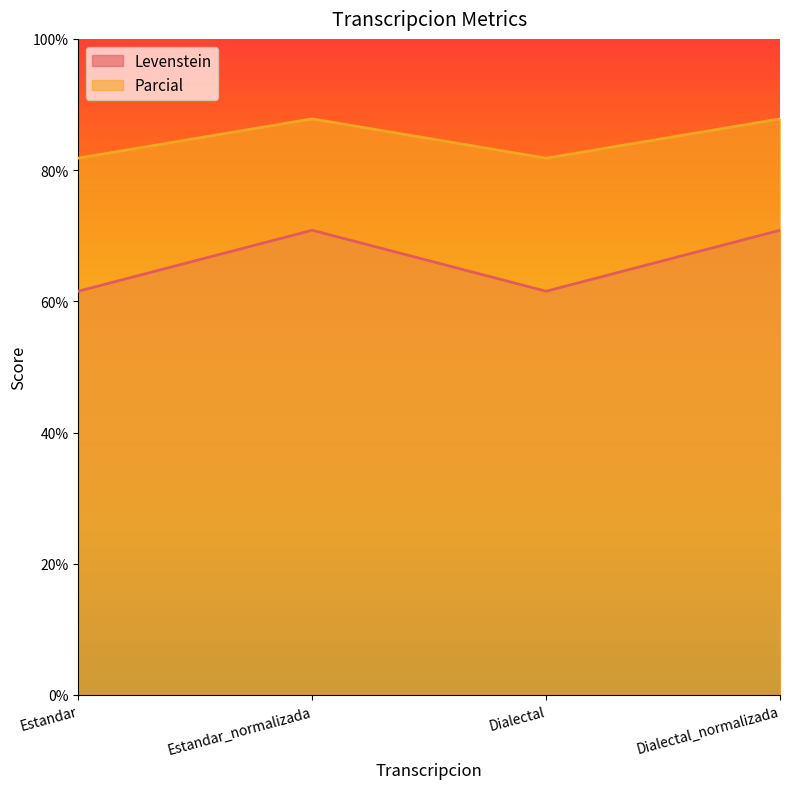

The value of Levenstein at Dialectal is 94.6. True or false?

False